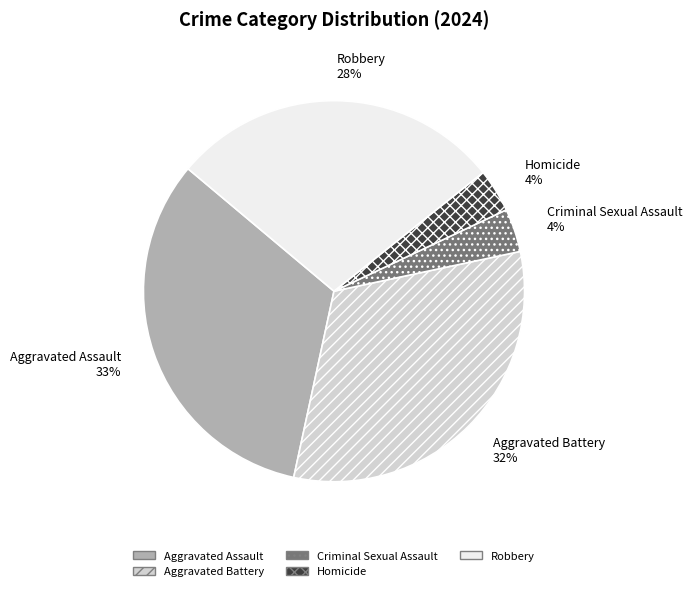

The Homicide slice represents 4% of the pie. True or false?

True